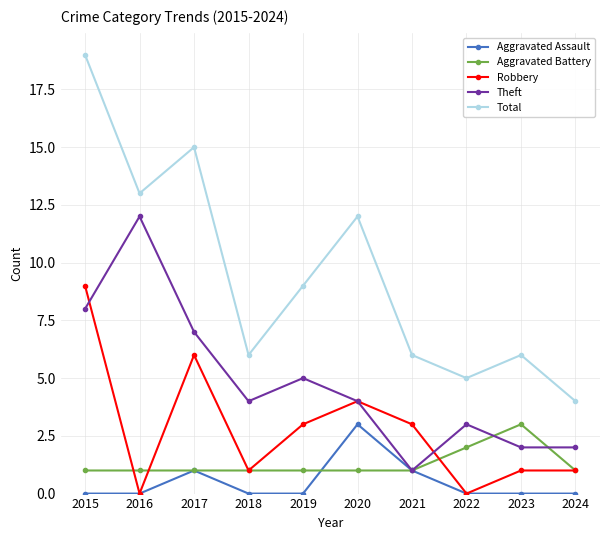

What are all the series names shown in the legend?

Aggravated Assault, Aggravated Battery, Robbery, Theft, Total